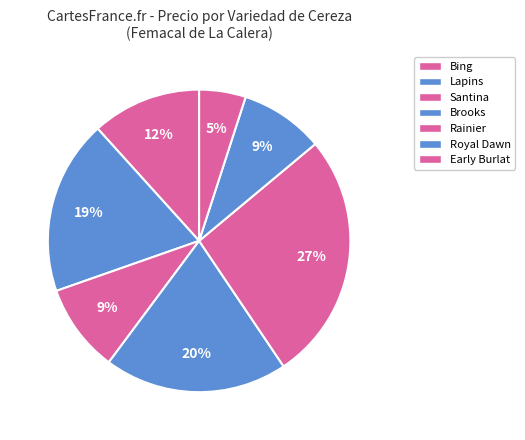

How many slices are in this pie chart?

7